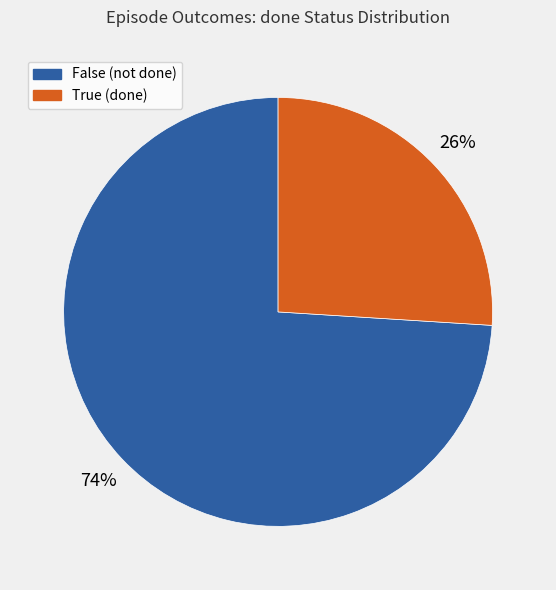

To the nearest percent, what portion does True represent?

26%